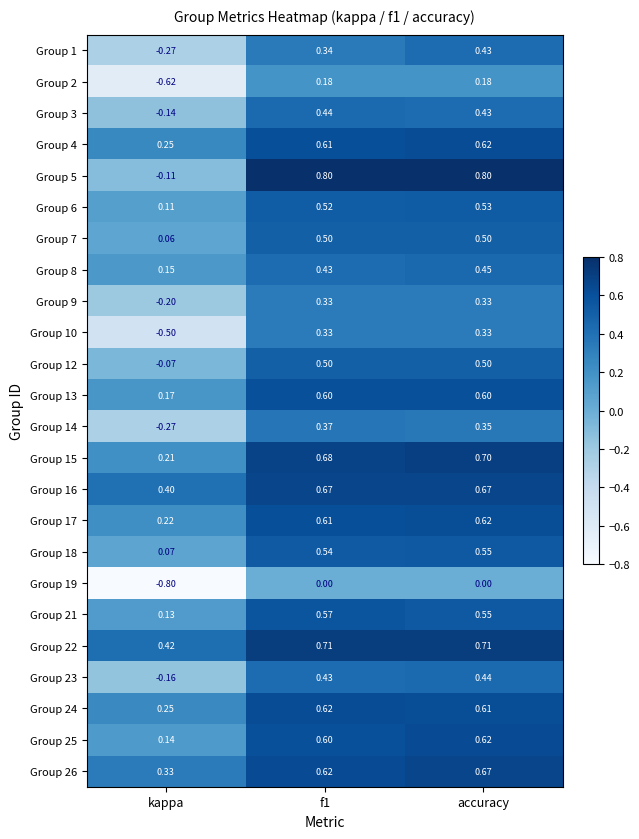

At how many categories does at least one series exceed 0?

3